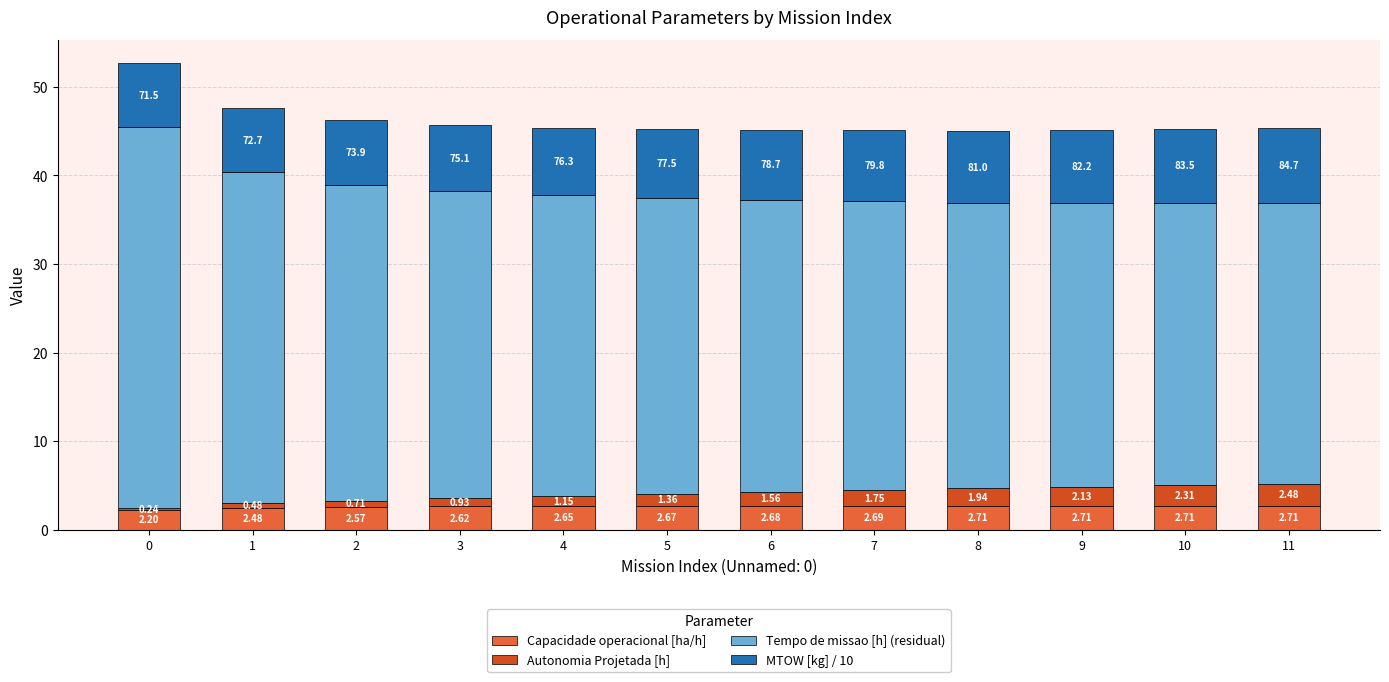

What is the total value across all series at 7?

45.1